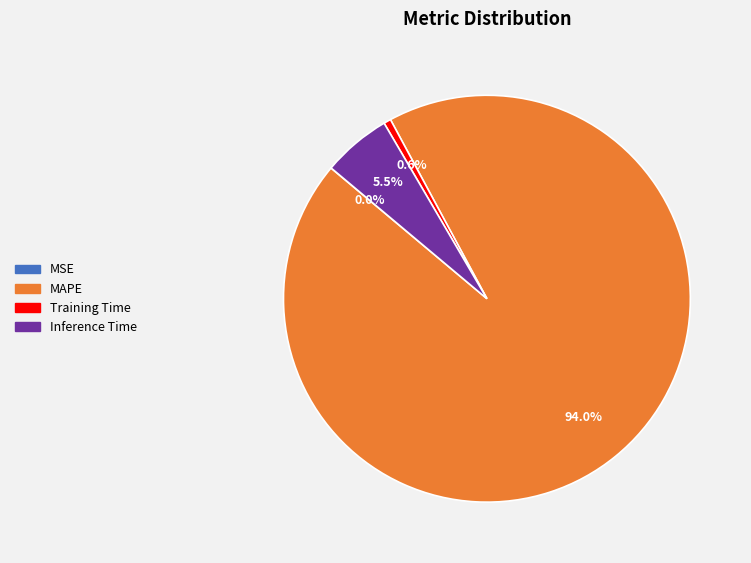

Which slice represents more than half of the pie?

MAPE